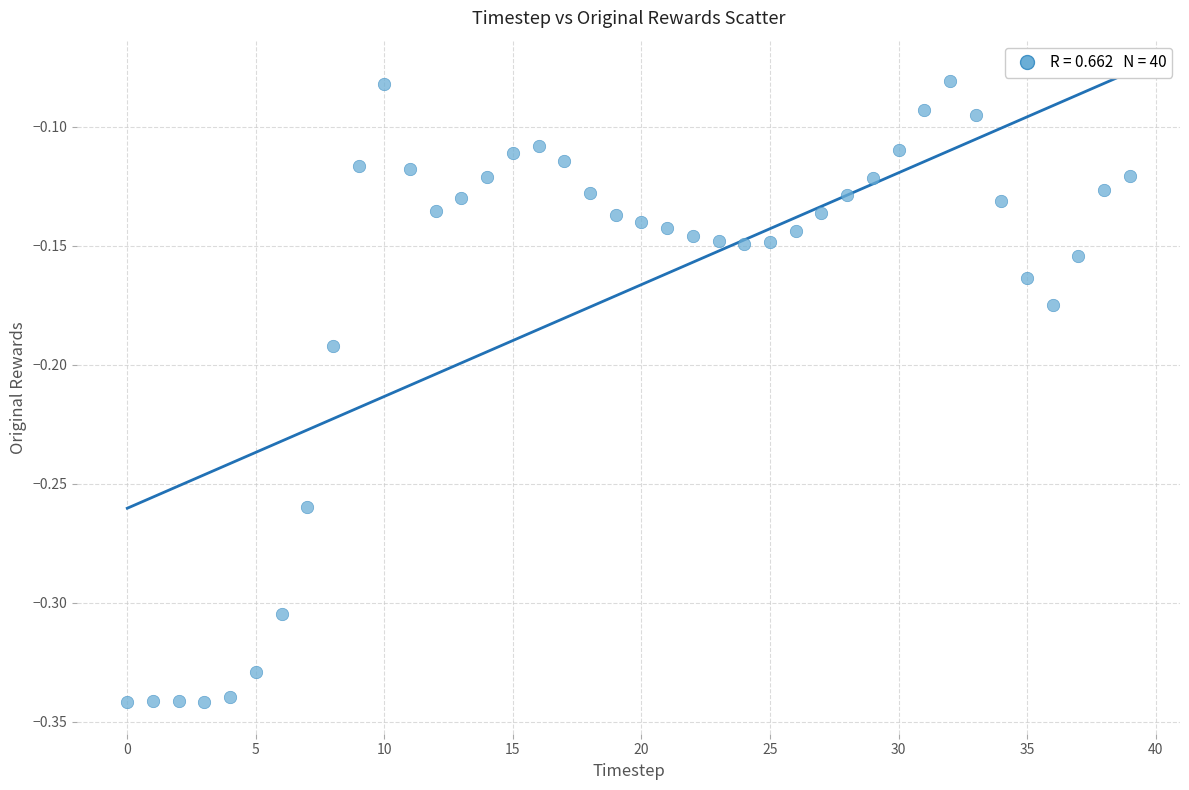

What is the range of Y values (max minus min)?

0.3